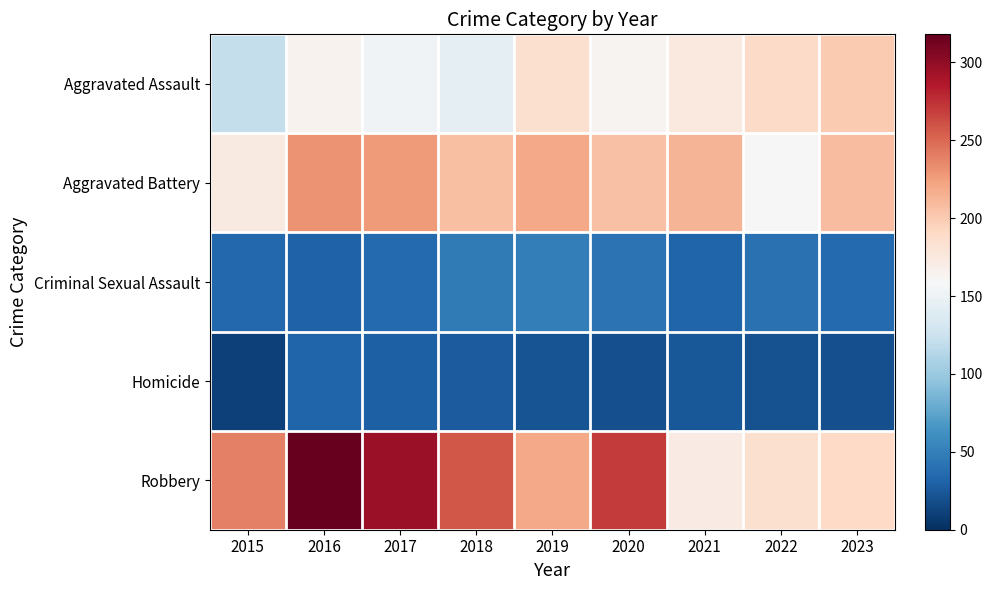

Which category has the lowest value across all series?

2015